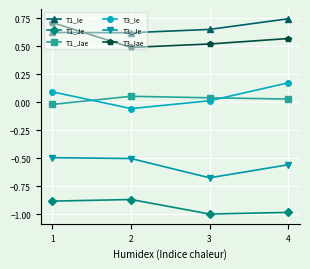

Count the T3_Iae values in the range 0 to 1.

4